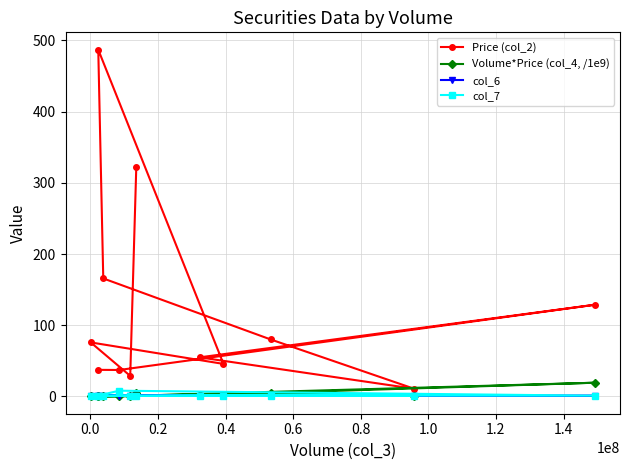

How many lines are shown in the chart?

4